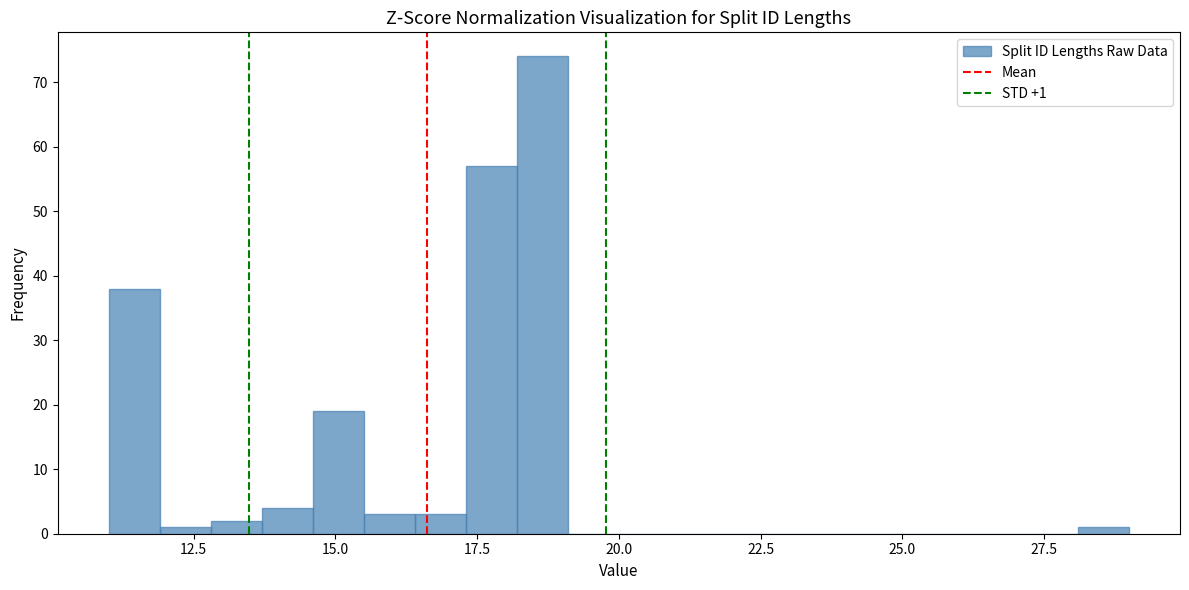

Around what value on the x-axis is the tallest bar? Give the approximate position of its centre, as read against the axis.

18.5